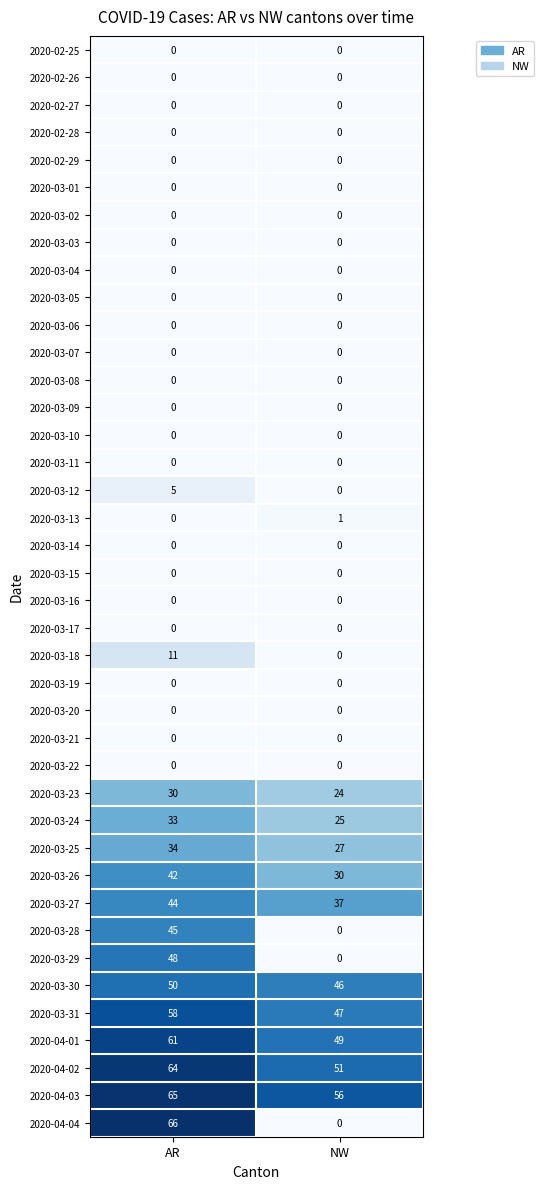

Which category has the lowest value in the 2020-03-28 series?

NW